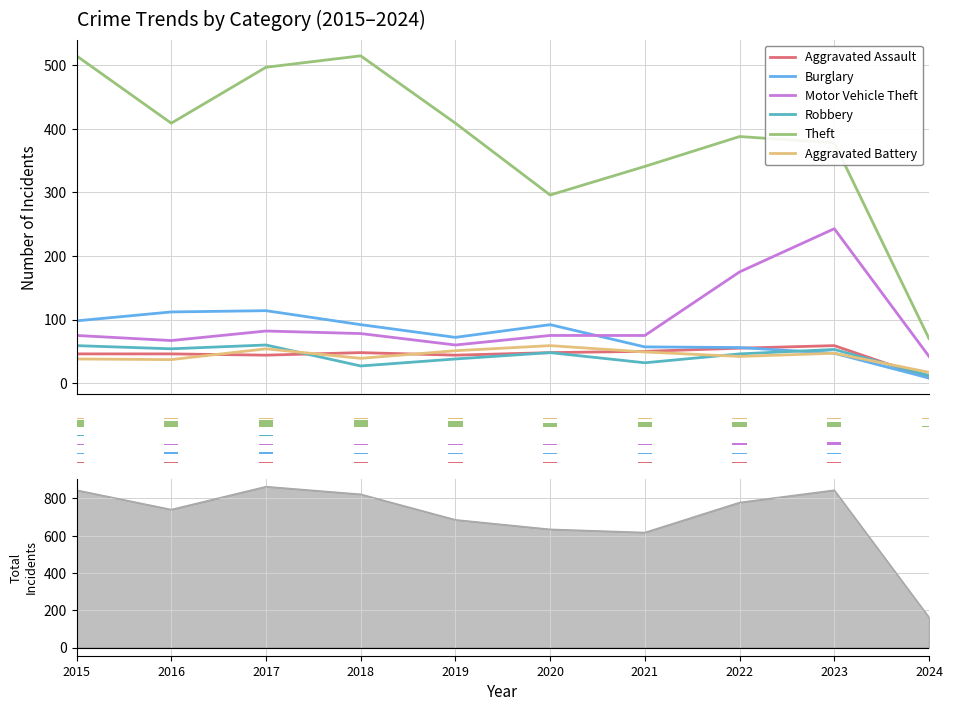

How many series are shown in this chart?

6